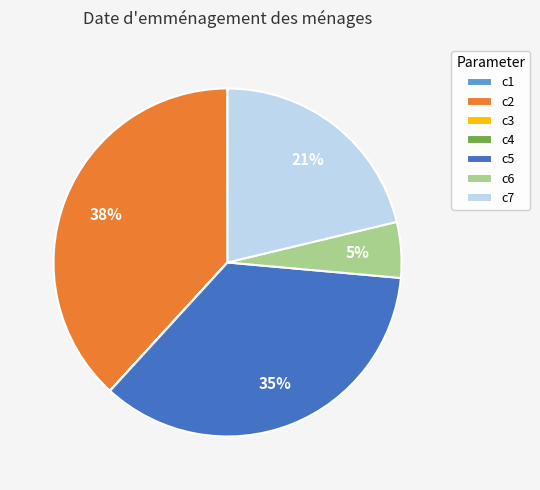

Between c2 and c6, which is larger?

c2